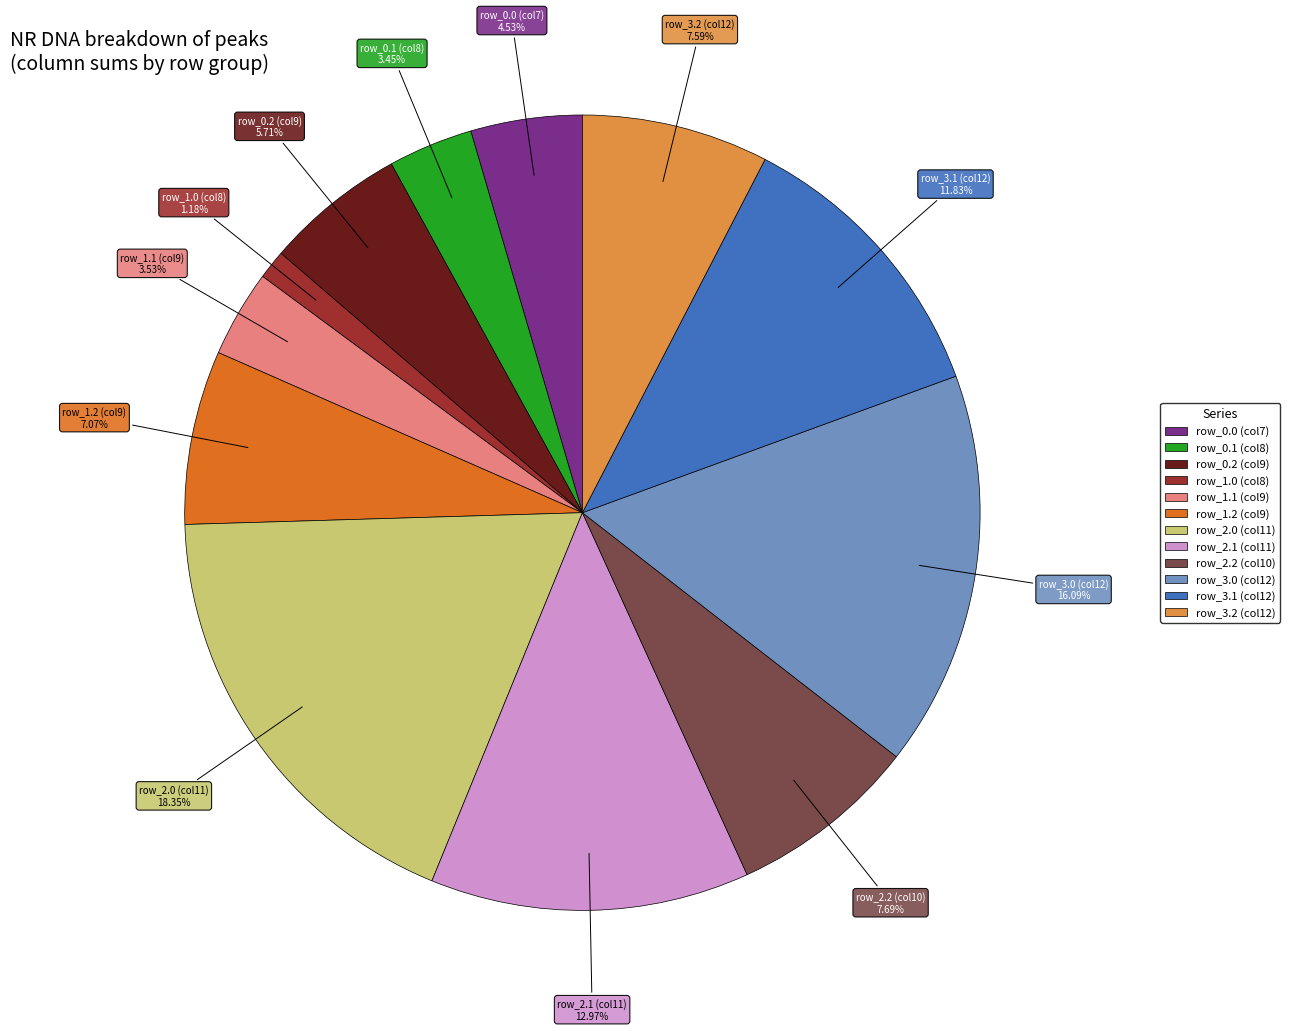

Is there any slice that represents more than half of the pie?

No